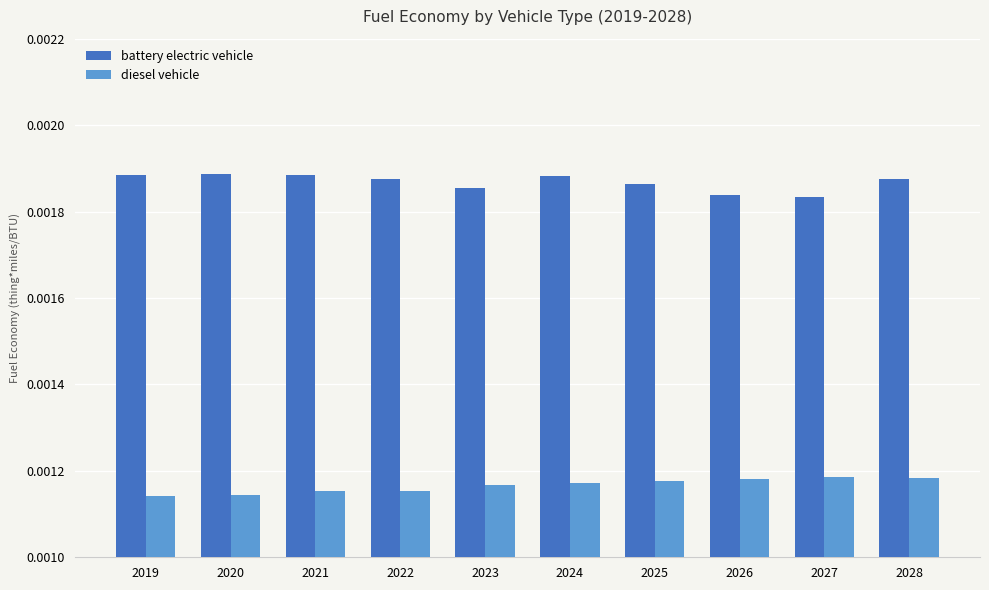

At how many categories does at least one series exceed 0?

10